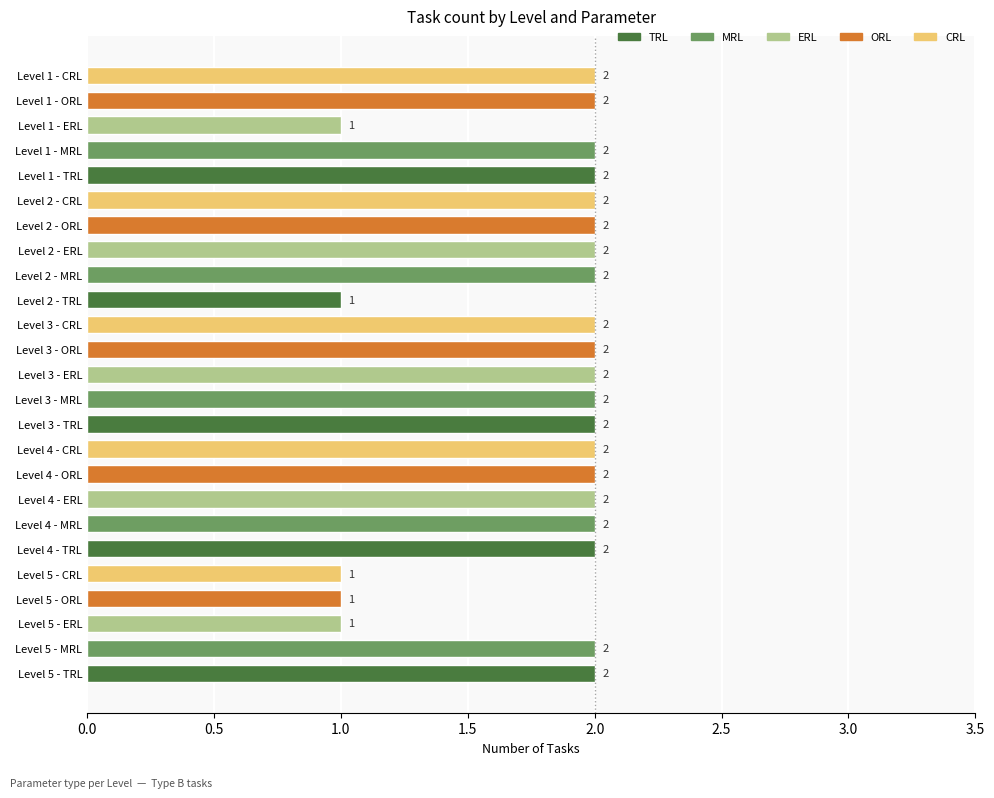

Are the bars horizontal?

Yes